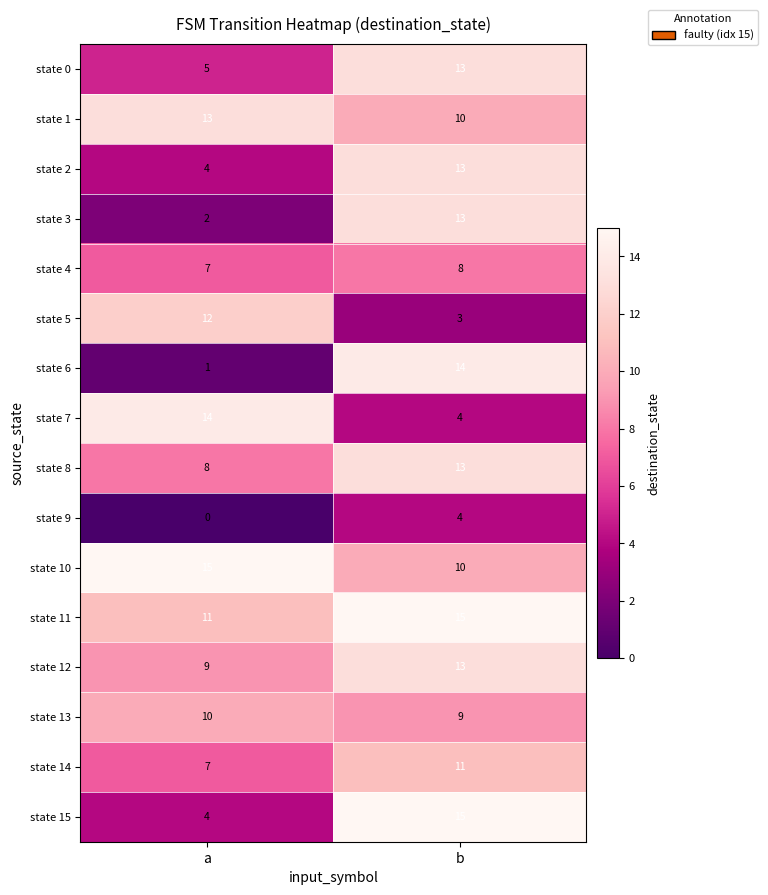

At how many categories does at least one series exceed 8?

2